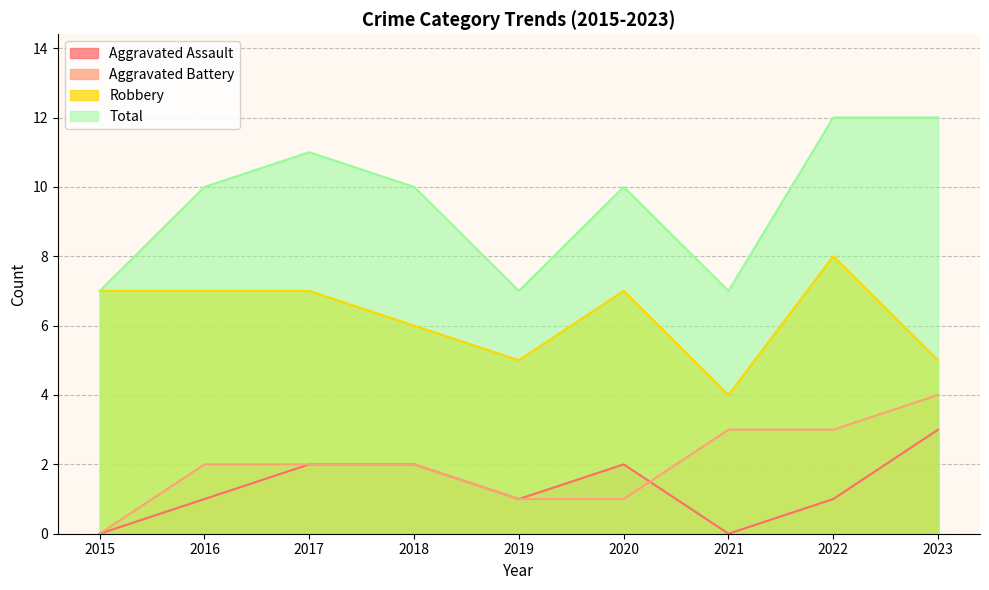

Reading right to left, list all the values displayed in this chart.

Aggravated Assault: 3	1	0	2	1	2	2	1	0
Aggravated Battery: 4	3	3	1	1	2	2	2	0
Robbery: 5	8	4	7	5	6	7	7	7
Total: 12	12	7	10	7	10	11	10	7